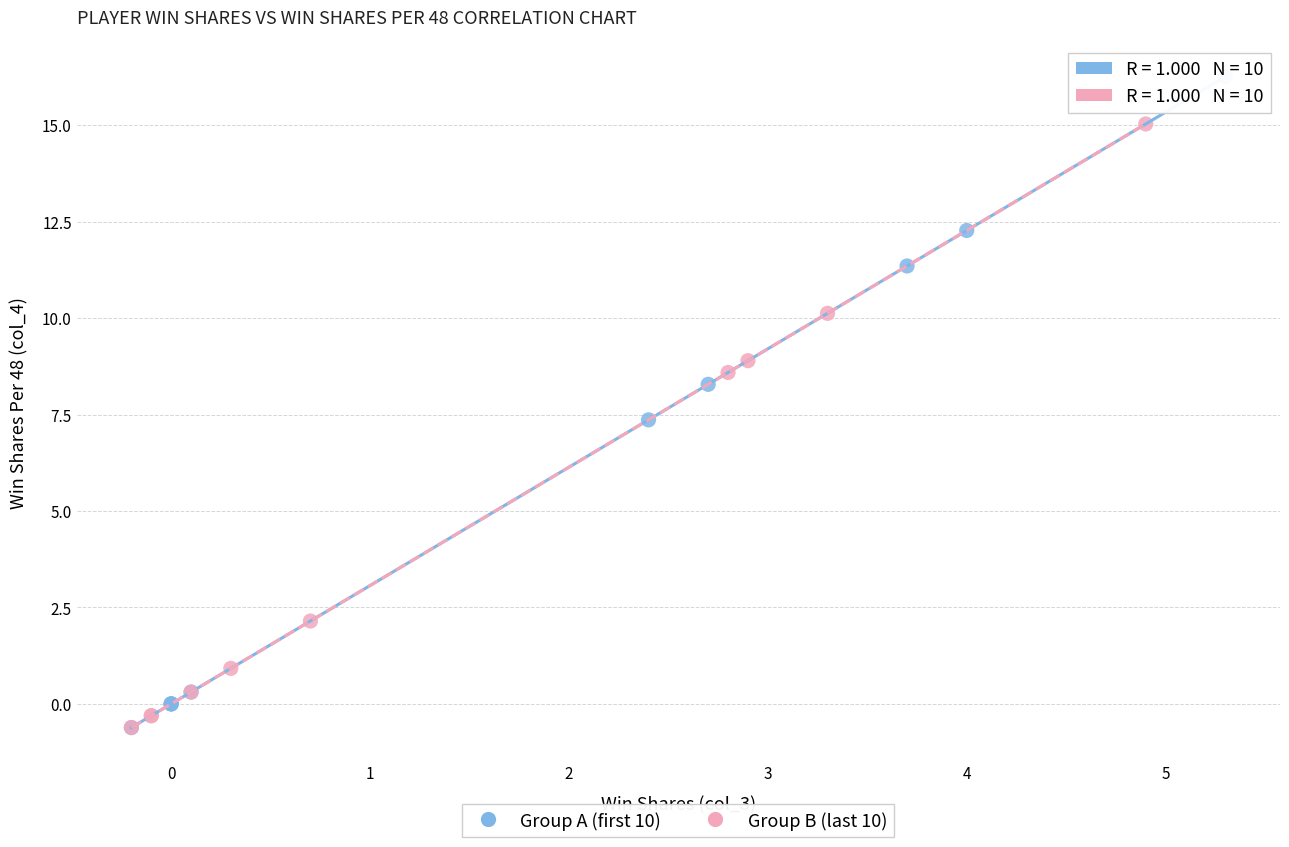

Which series has the widest spread of Y values?

Group A (first 10)